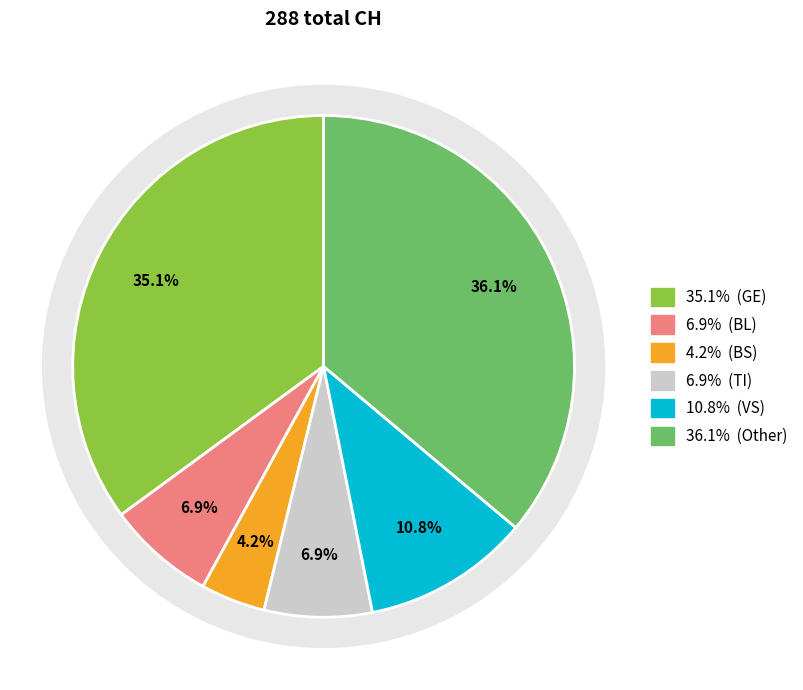

True or false: CH accounts for 50% of the total.

False